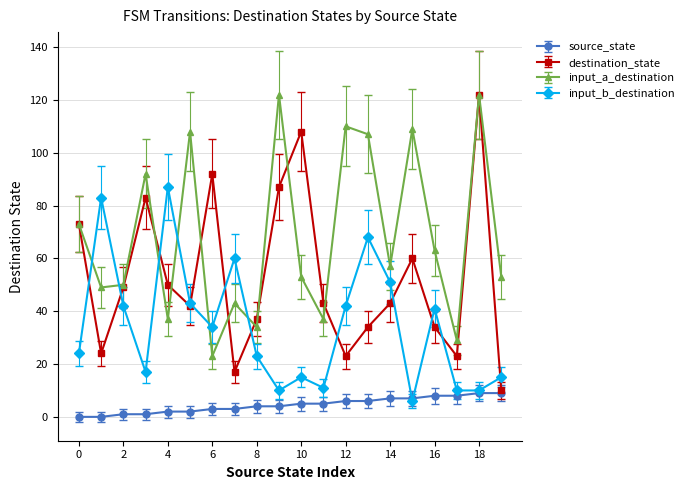

List the series in order of their overall mean, highest first.

input_a_destination, destination_state, input_b_destination, source_state